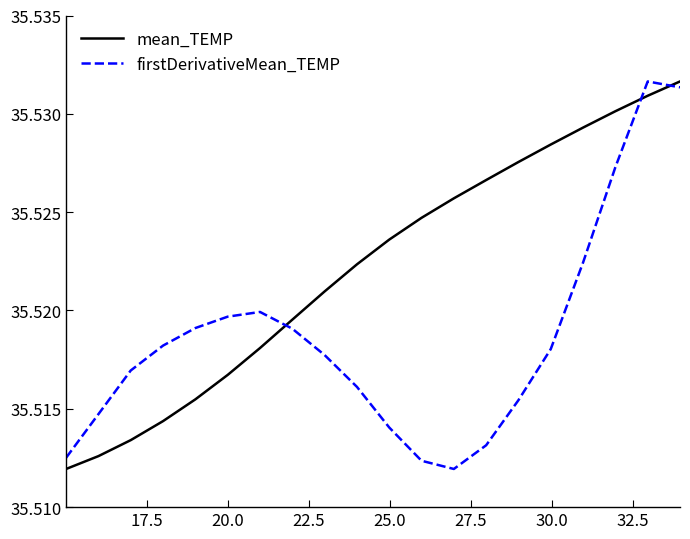

At how many categories does at least one series exceed 35?

20